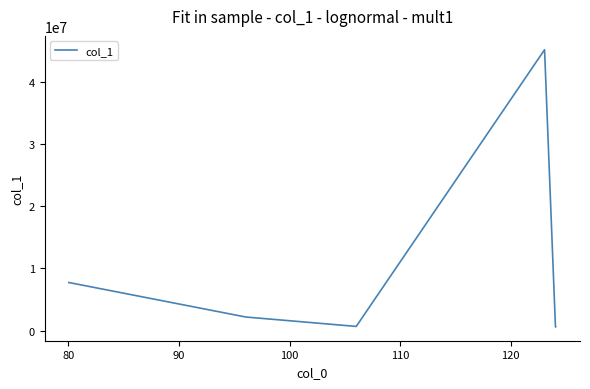

How many lines are shown in the chart?

1